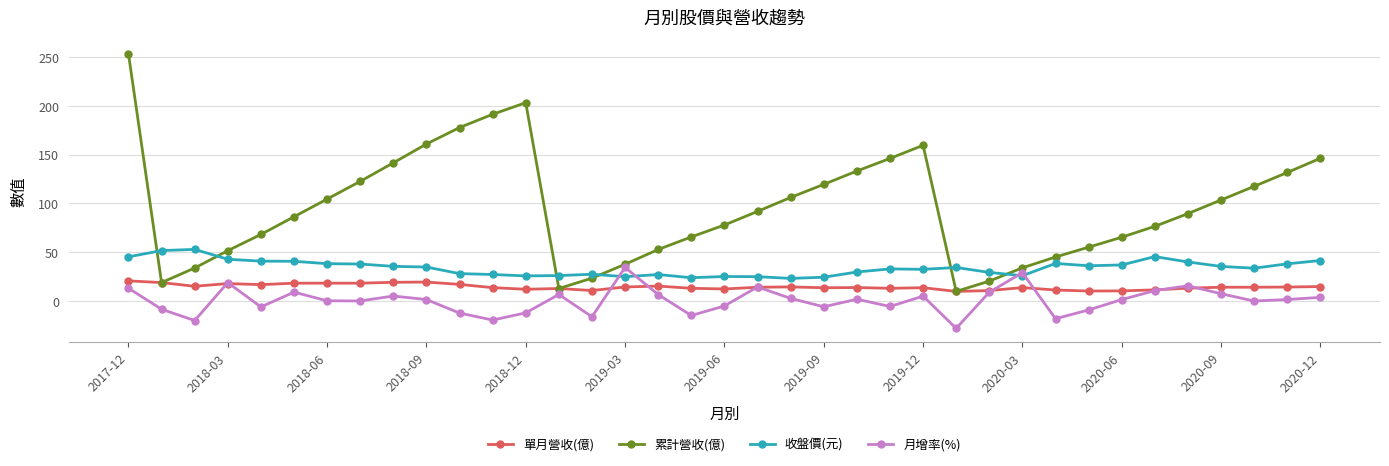

Which series has the widest spread of values?

累計營收(億)